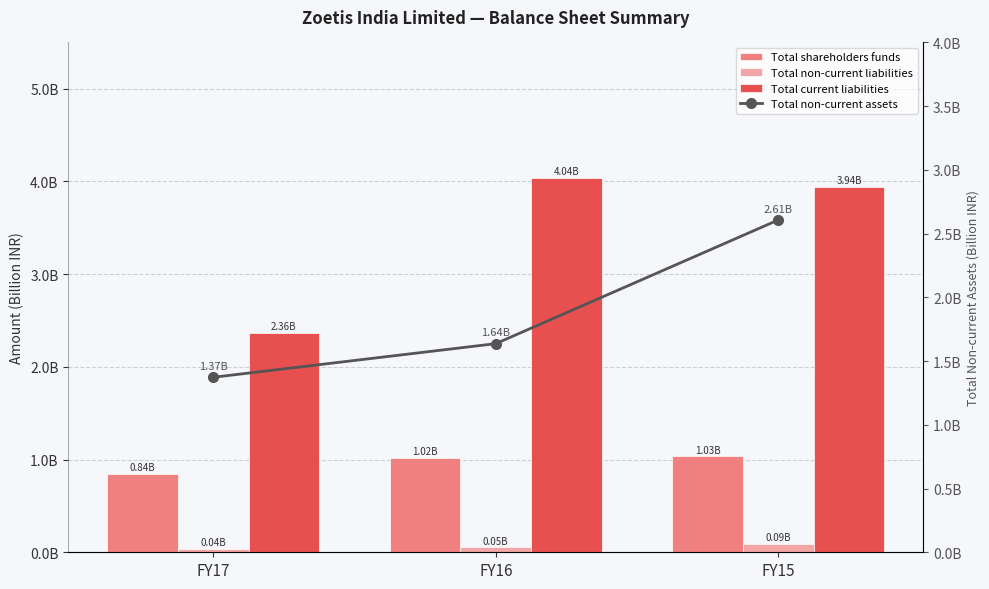

Which series changed the most between FY17 and FY16?

Total current liabilities